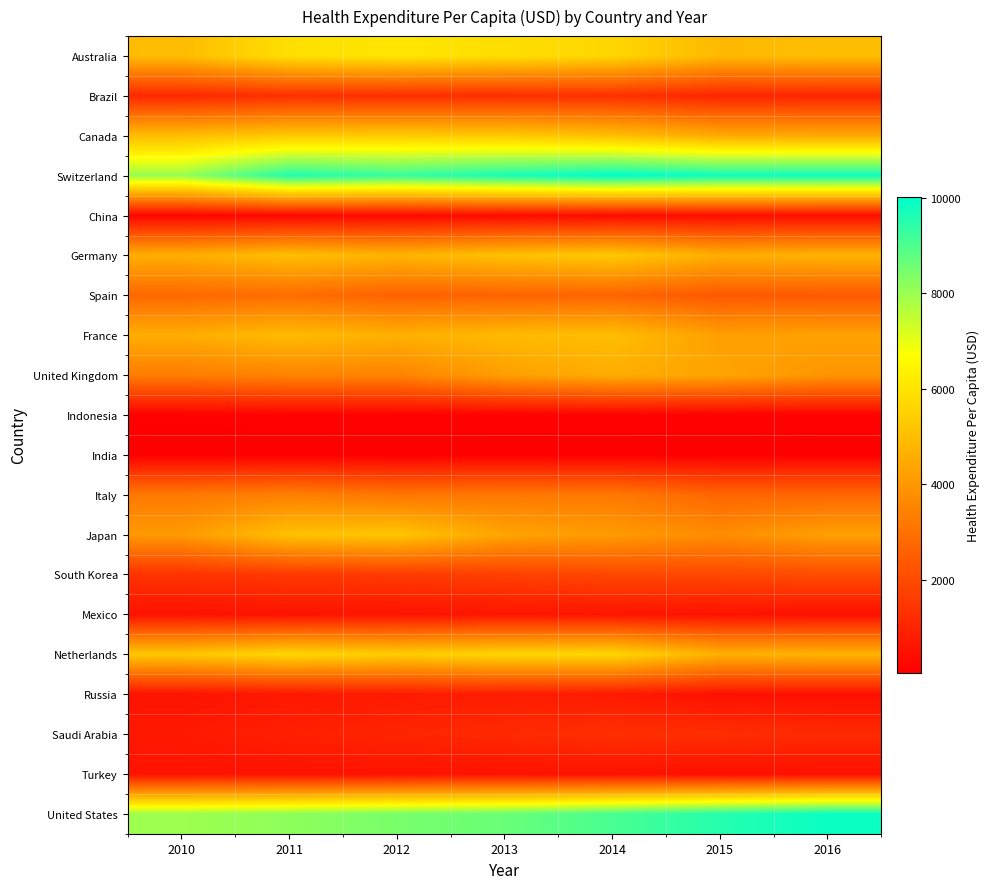

What is the minimum value shown in the chart?

45.3